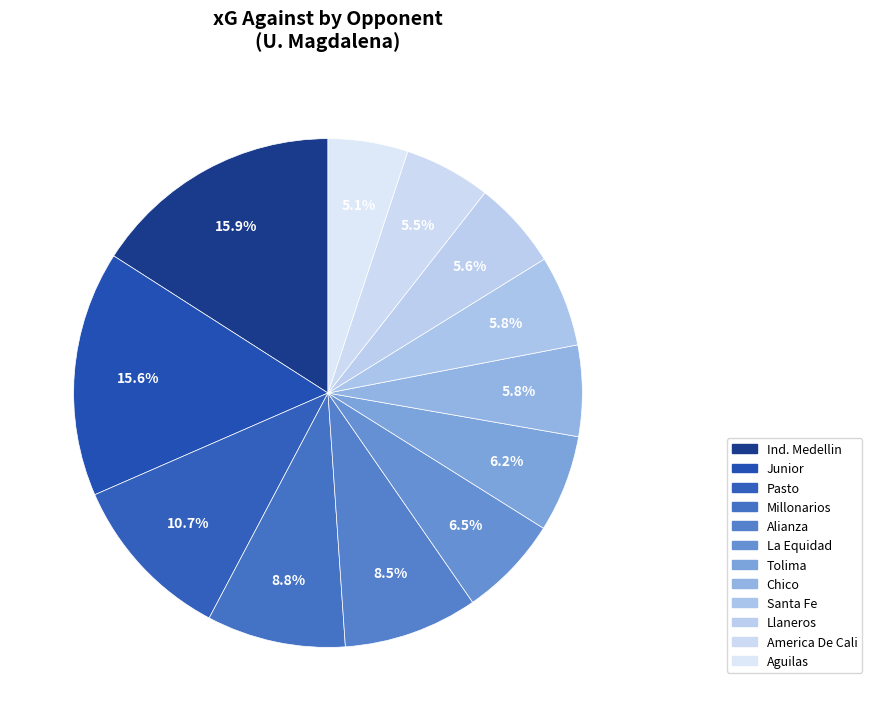

Count the number of slices in the pie.

12